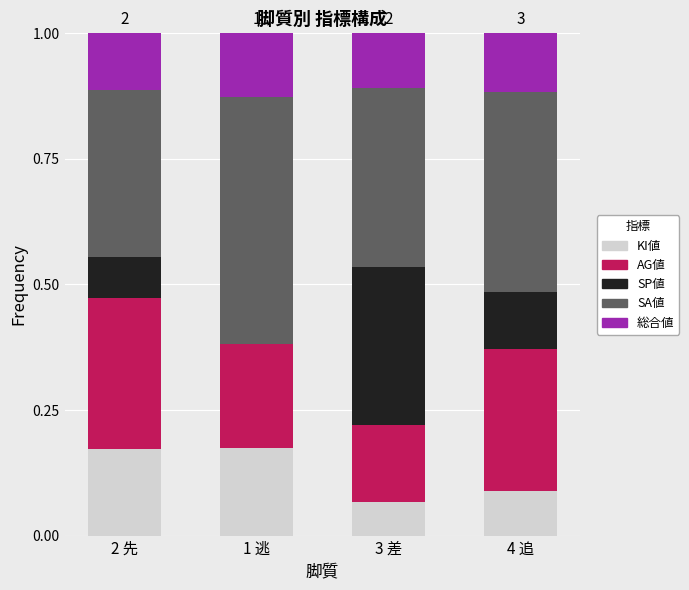

How many series are shown in this chart?

5